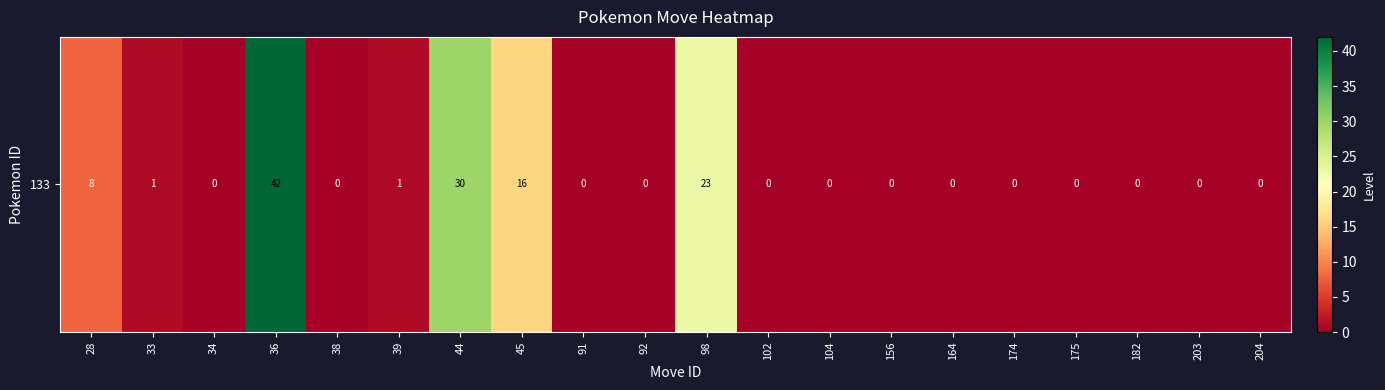

Reading left to right, extract all data points from this chart.

8	1	0	42	0	1	30	16	0	0	23	0	0	0	0	0	0	0	0	0